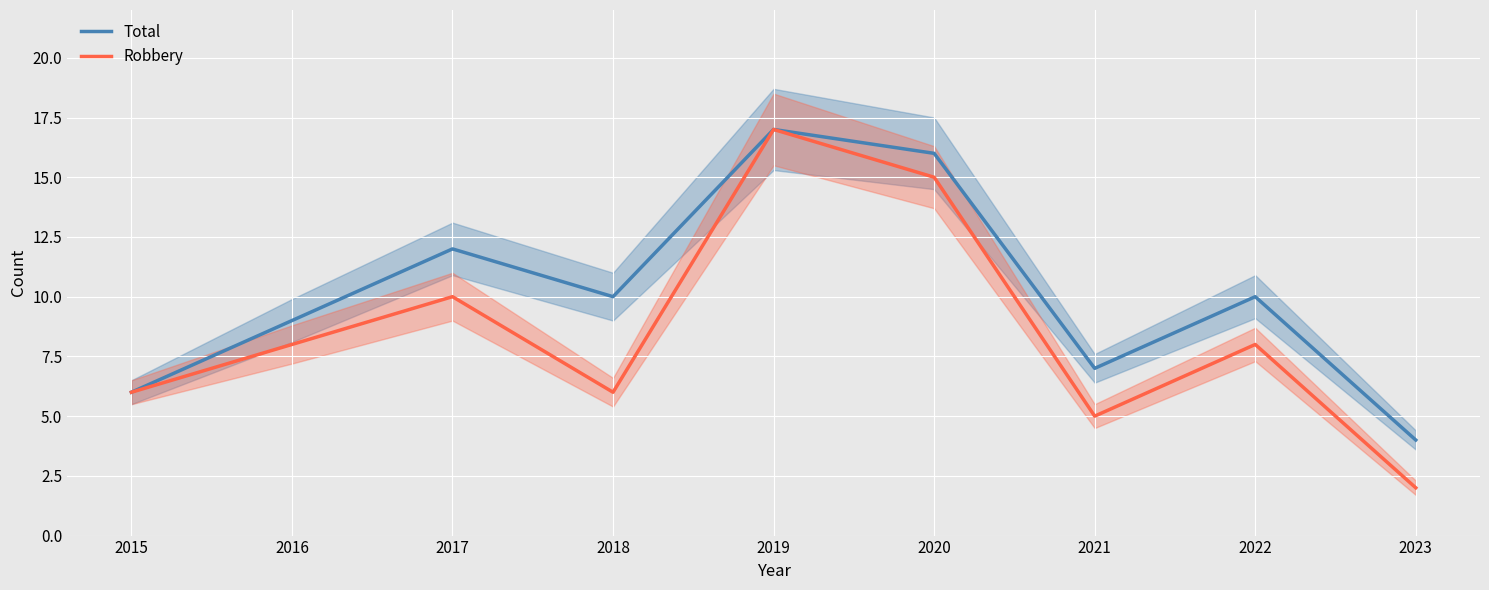

Where is the first local maximum for Total?

2017